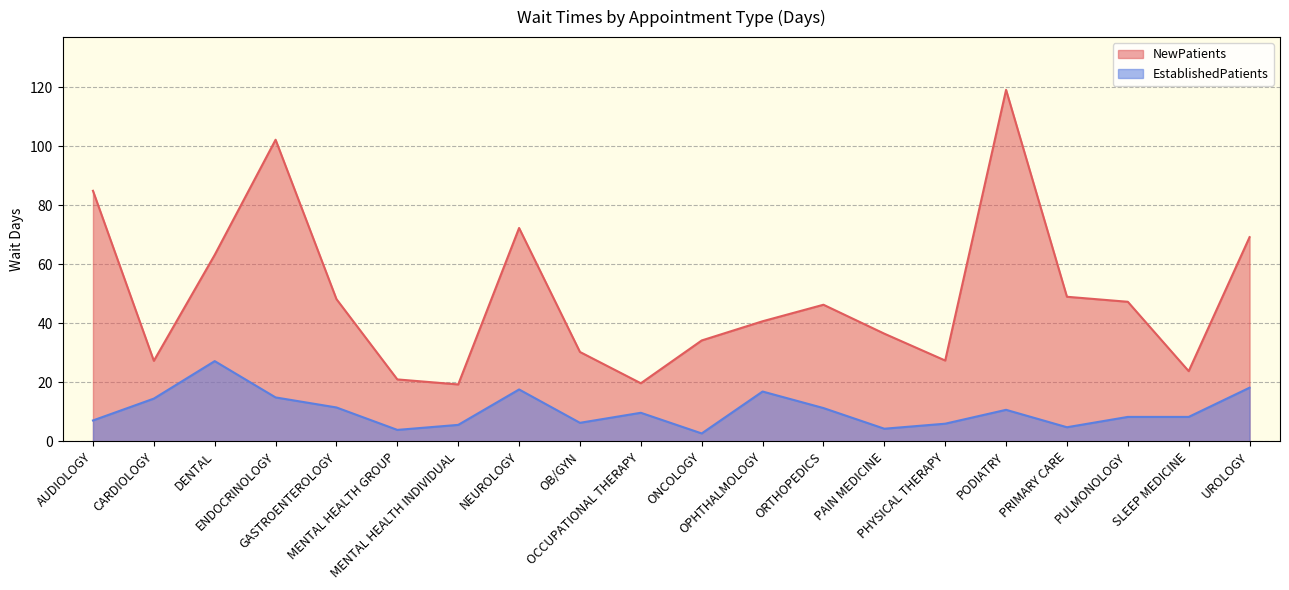

At which category does NewPatients reach its first local peak?

ENDOCRINOLOGY